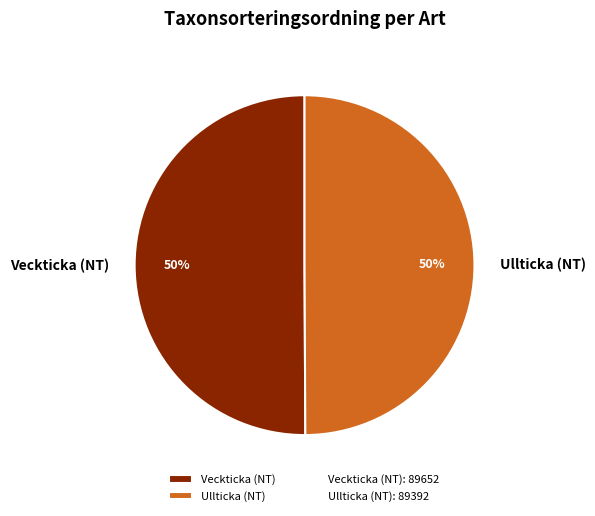

Is the sum of Ullticka (NT) and Veckticka (NT) greater than half?

Yes